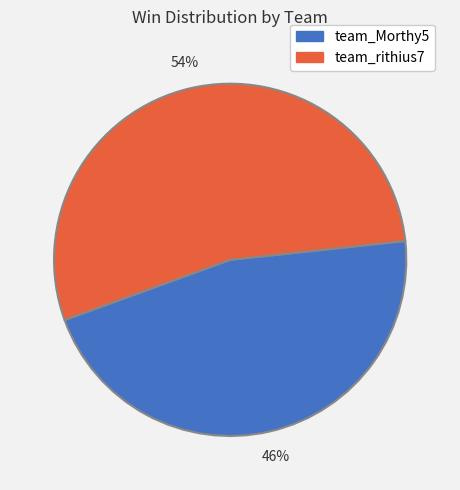

Is there a majority slice in this chart?

Yes